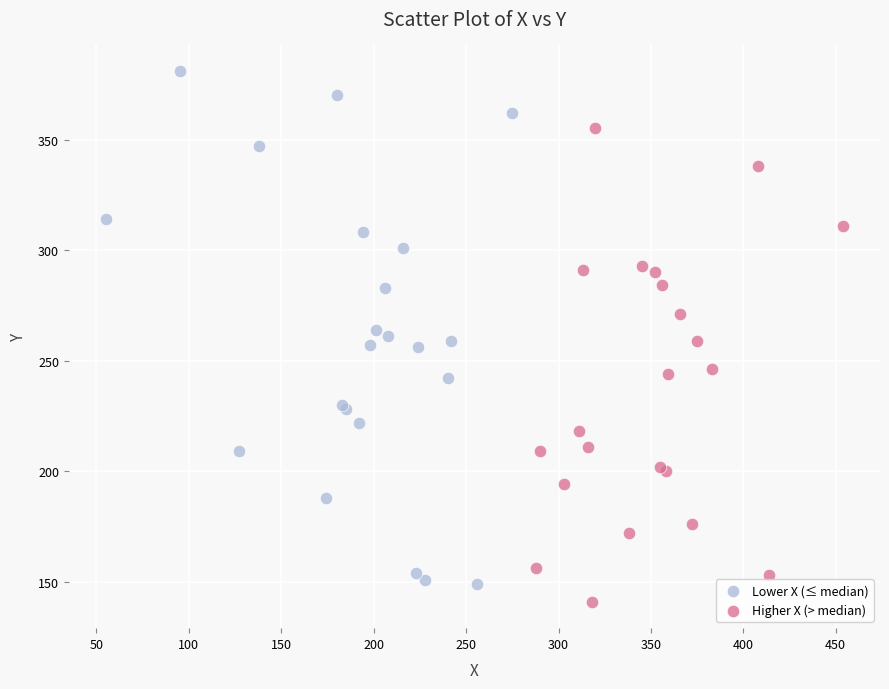

Which series has the largest Y range (max minus min)?

Lower X (≤ median)